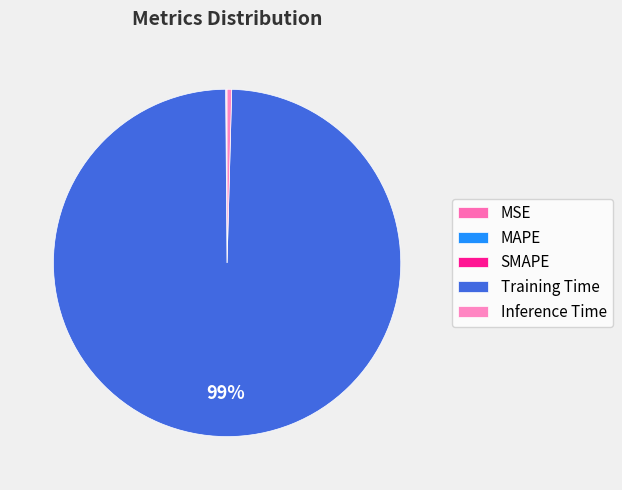

Does Inference Time represent more than half of the total?

No